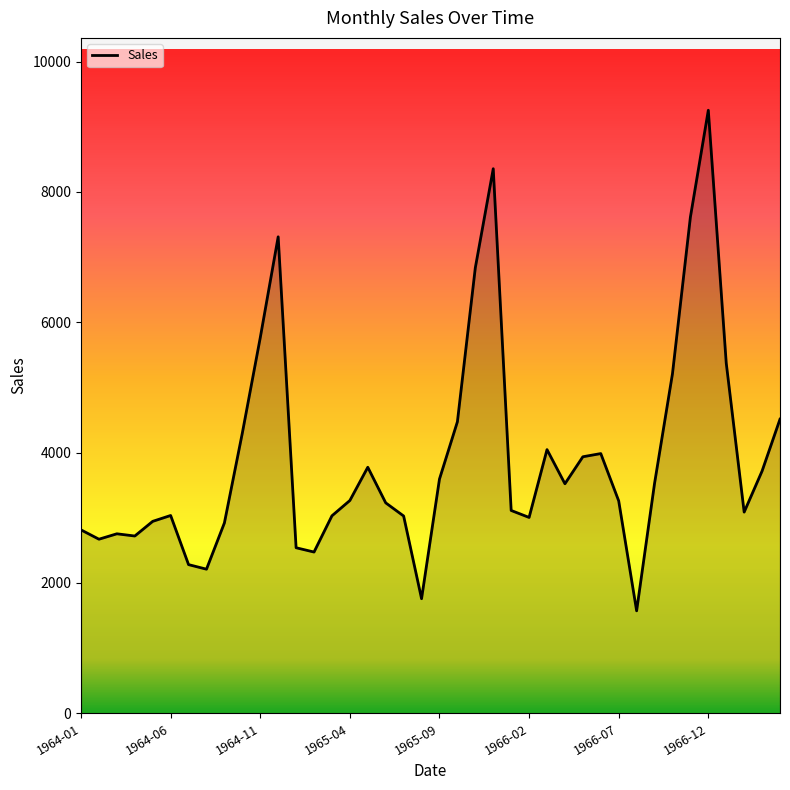

Is it true that the value at 1965-04 is 3266?

True